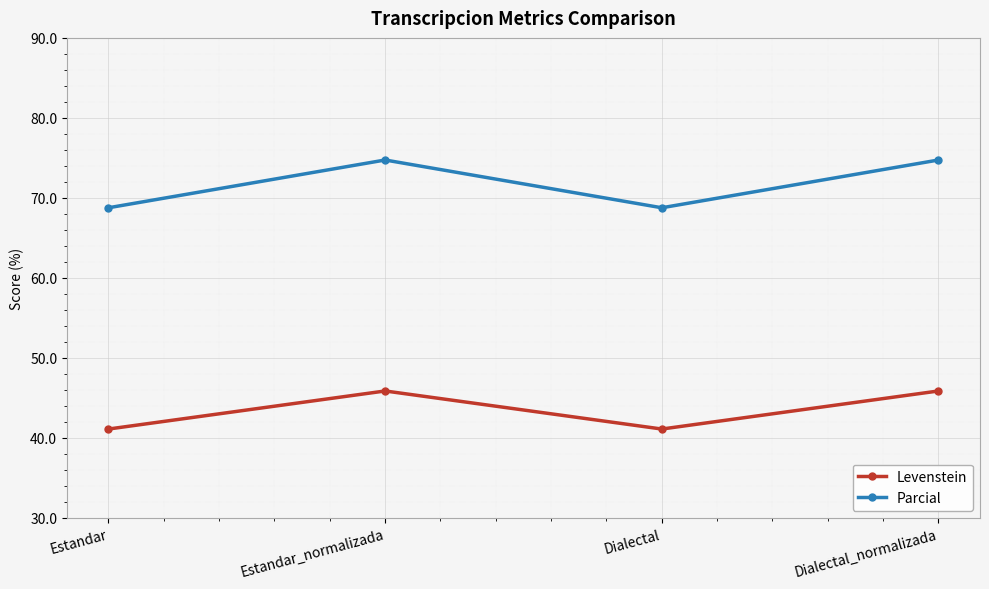

True or false: Levenstein has a value of 45.8 at Dialectal_normalizada.

True